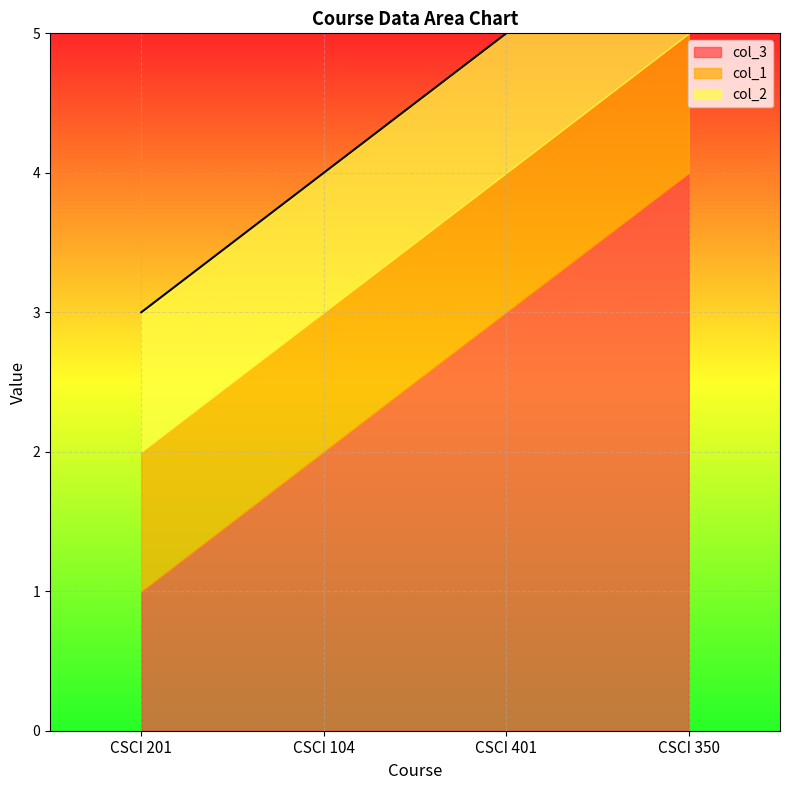

What is the value of the col_1 point at the 4th from the left?

1